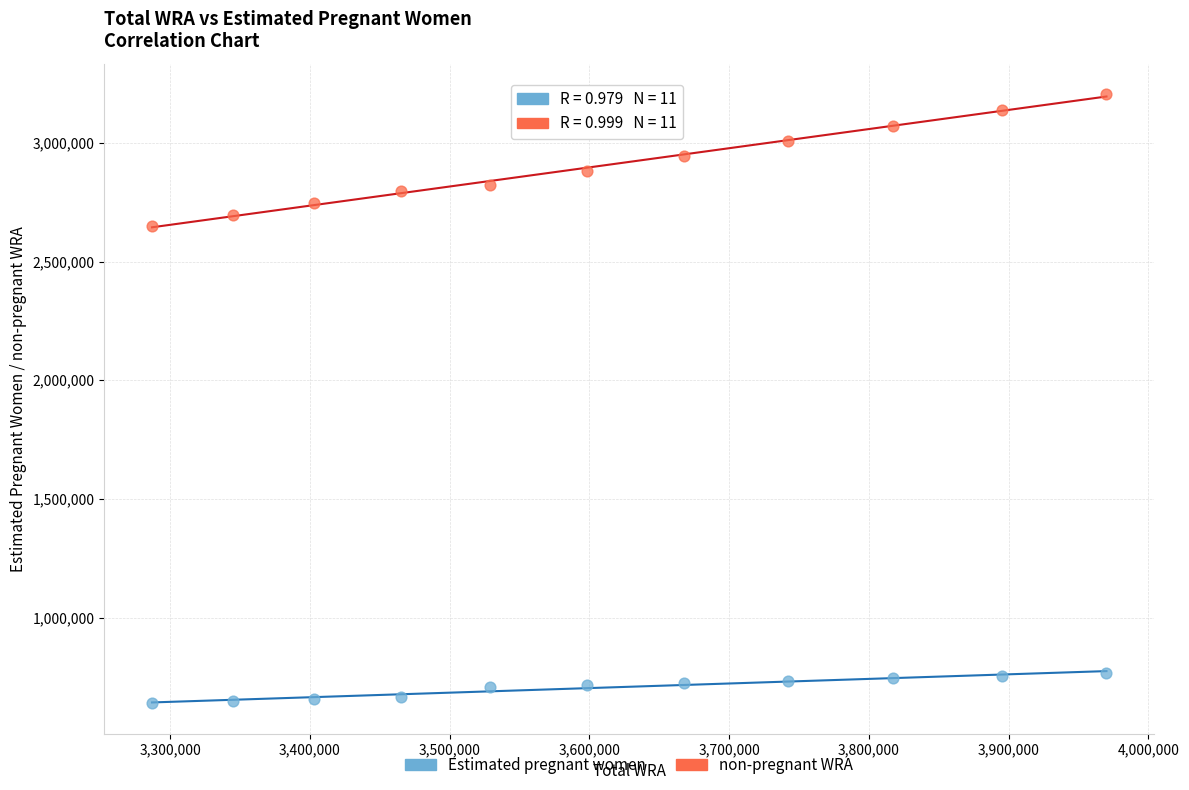

Which series has the widest spread of Y values?

non-pregnant WRA